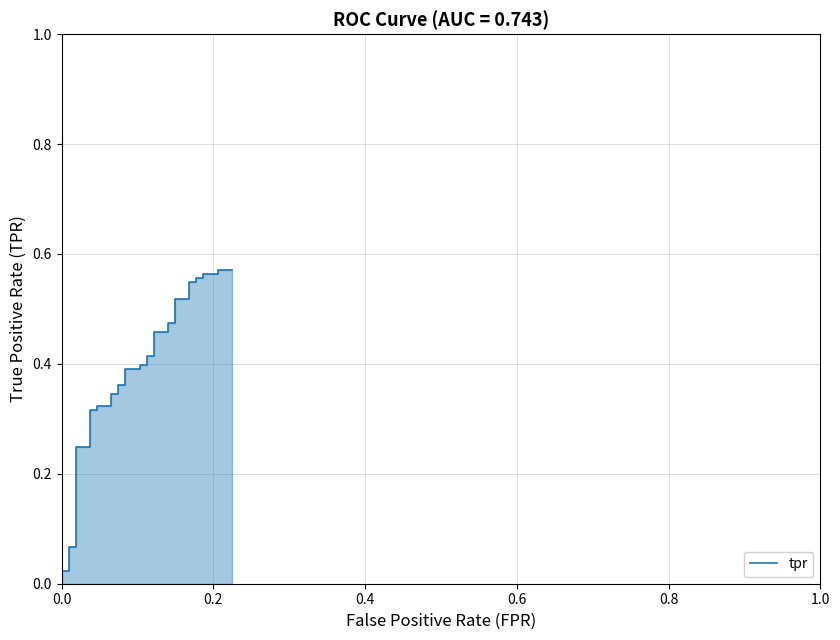

Is it true that the value at 7 is 0.1?

False